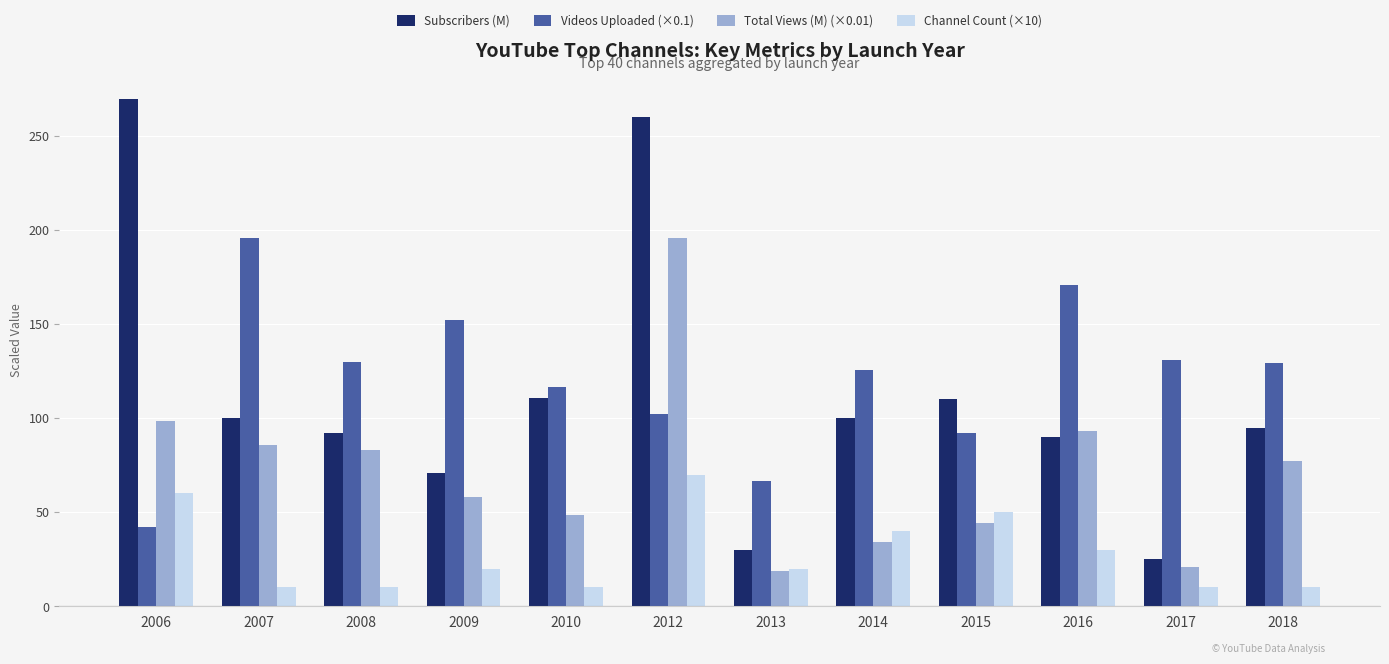

What value does the Channel Count (×10) series have at 2012?

70.0